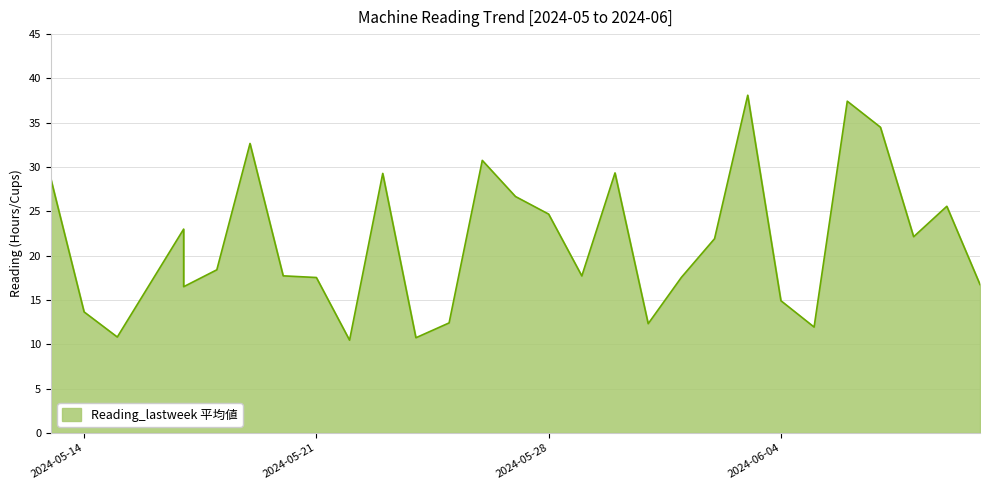

What is the sum of all values?

640.6